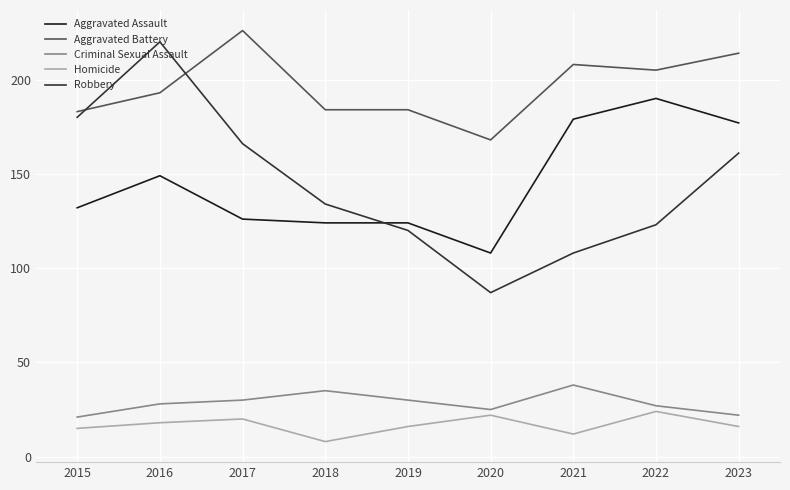

Rank the series at 2016 from highest to lowest value.

Robbery, Aggravated Battery, Aggravated Assault, Criminal Sexual Assault, Homicide